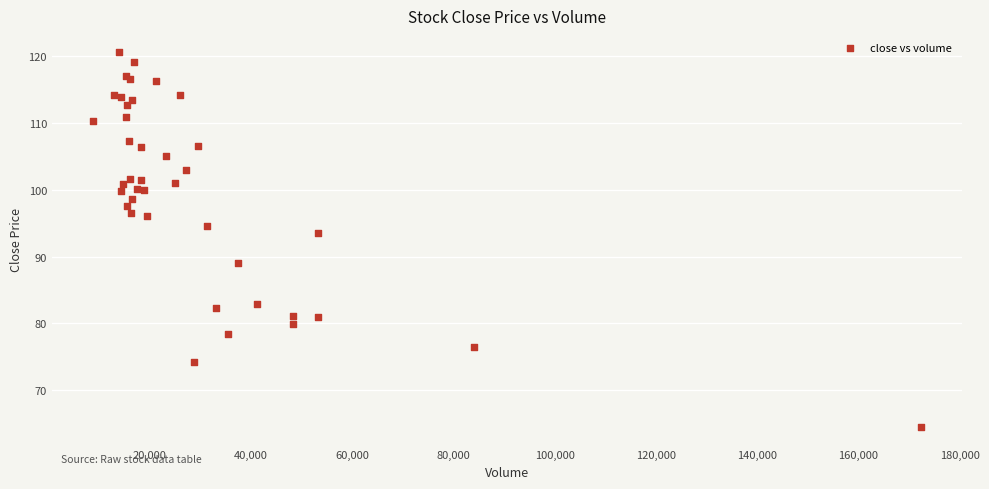

What Y value in the scatter plot is closest to 92?

93.6